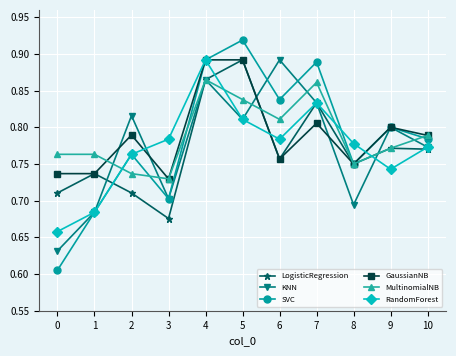

Is the value of KNN at 6 greater than the value of GaussianNB at 9?

Yes